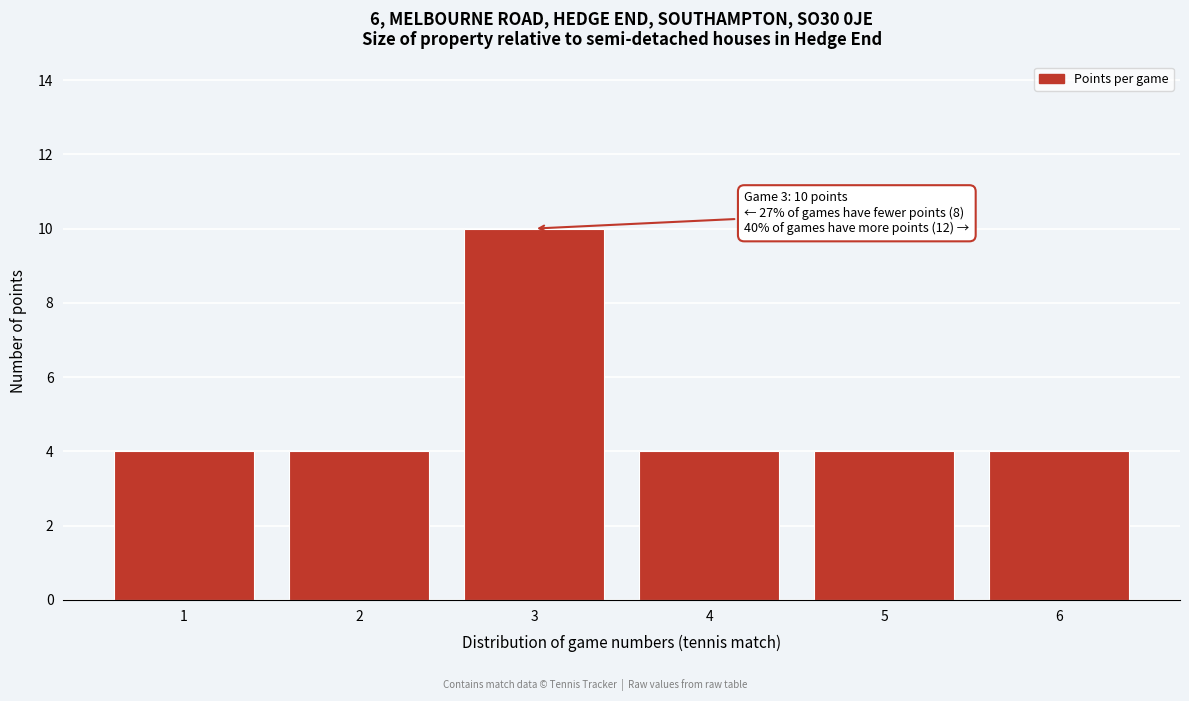

Reading left to right, extract all data points from this chart.

4	4	10	4	4	4